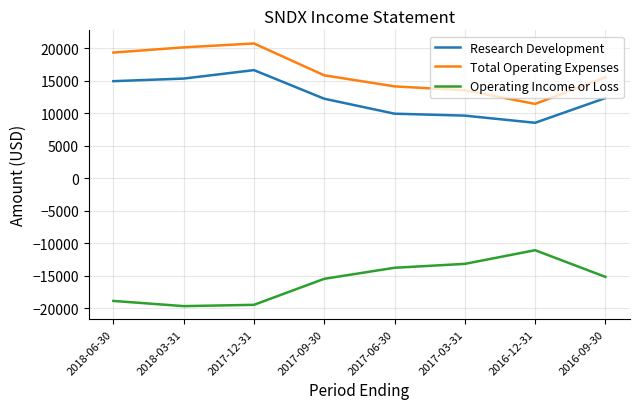

What are all the series names shown in the legend?

Research Development, Total Operating Expenses, Operating Income or Loss